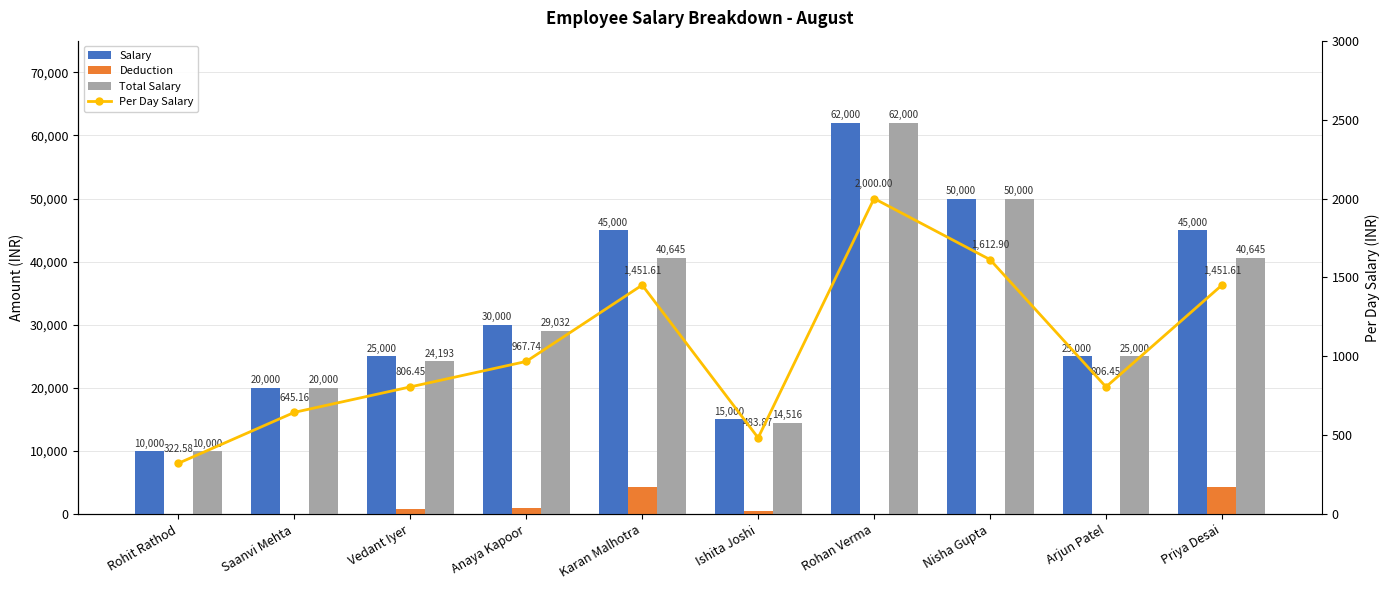

Read the Salary value at Priya Desai.

45000.0